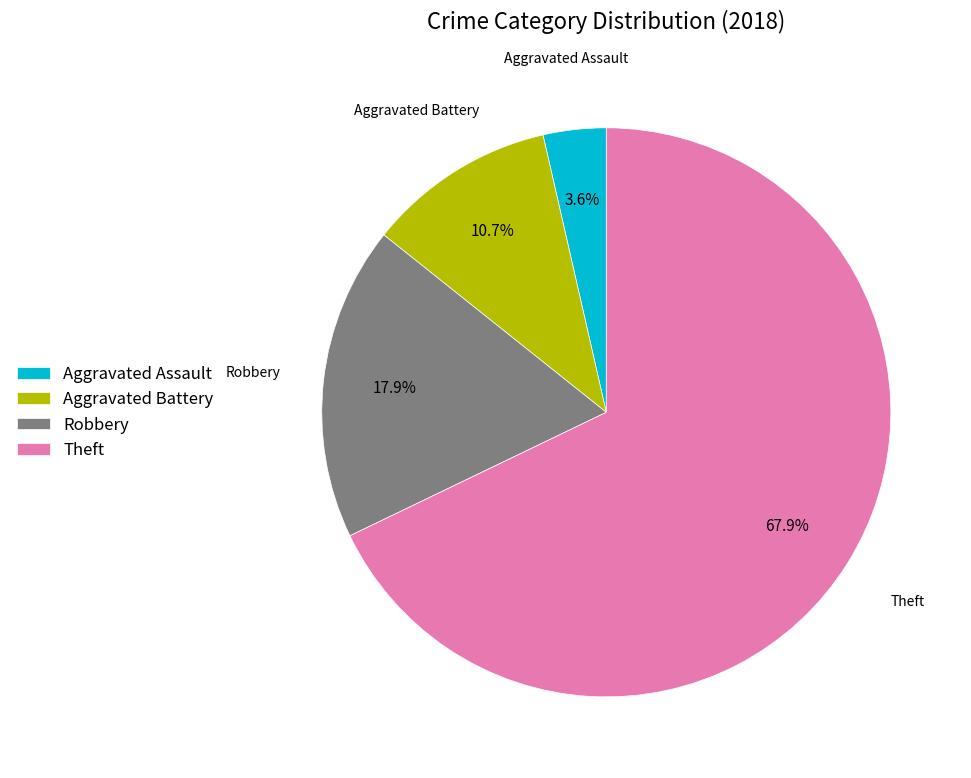

To the nearest percent, what is the difference between the largest and smallest slice percentages?

64%